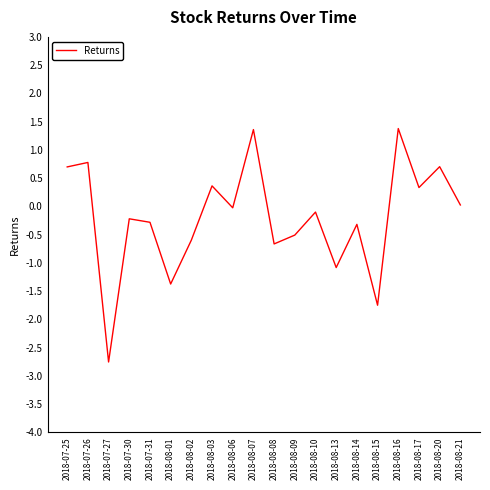

Which label corresponds to the smallest value in the chart?

2018-07-27